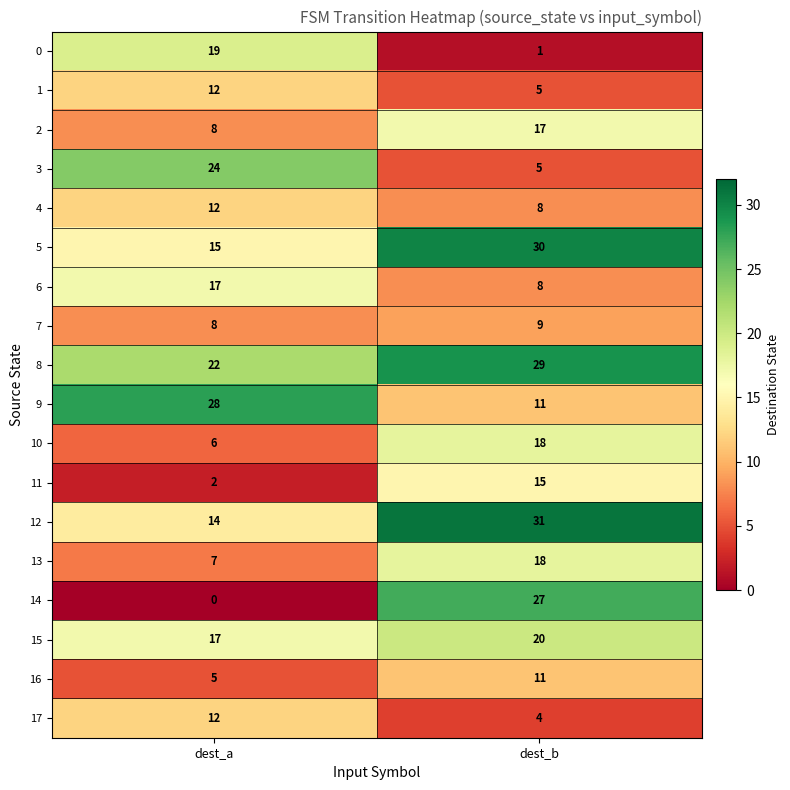

Is it true that 4 equals 4 at dest_a?

False